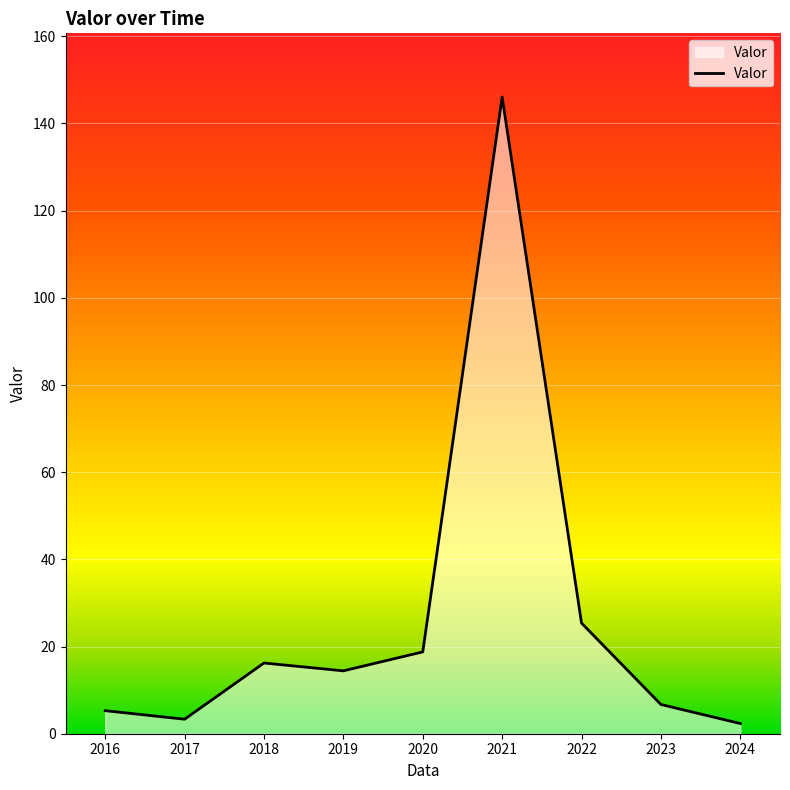

Reading left to right, extract all data points from this chart.

2016=5.3	2017=3.3	2018=16.2	2019=14.4	2020=18.8	2021=146.1	2022=25.4	2023=6.7	2024=2.3